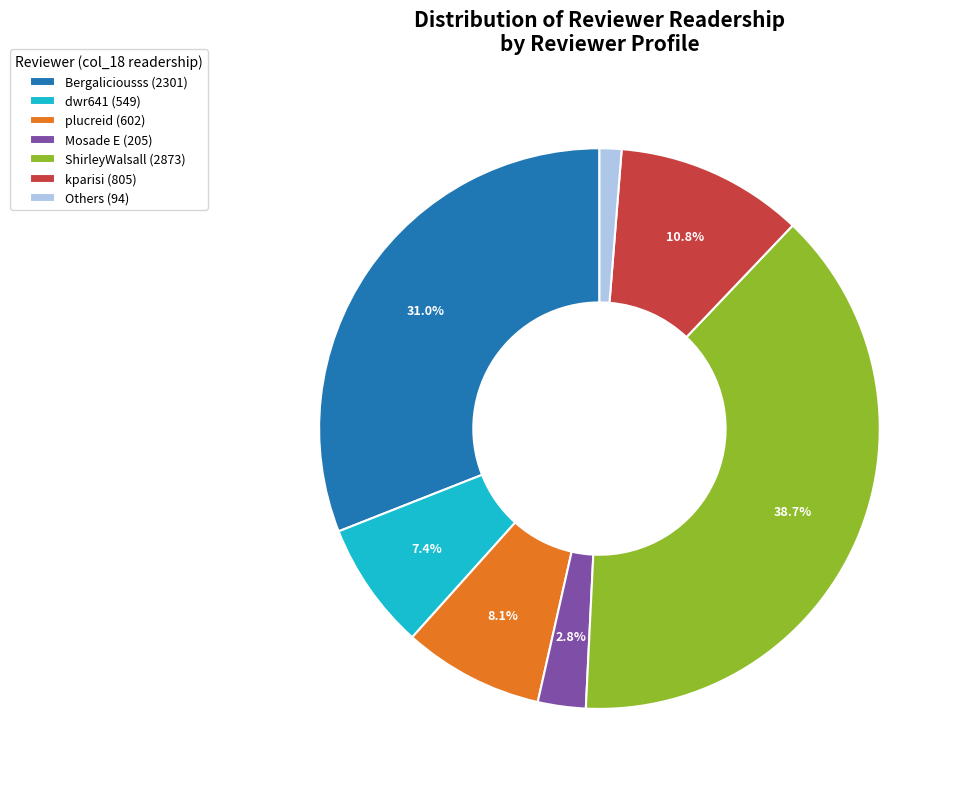

How much of the chart is everything except ShirleyWalsall (2873)?

61.3%